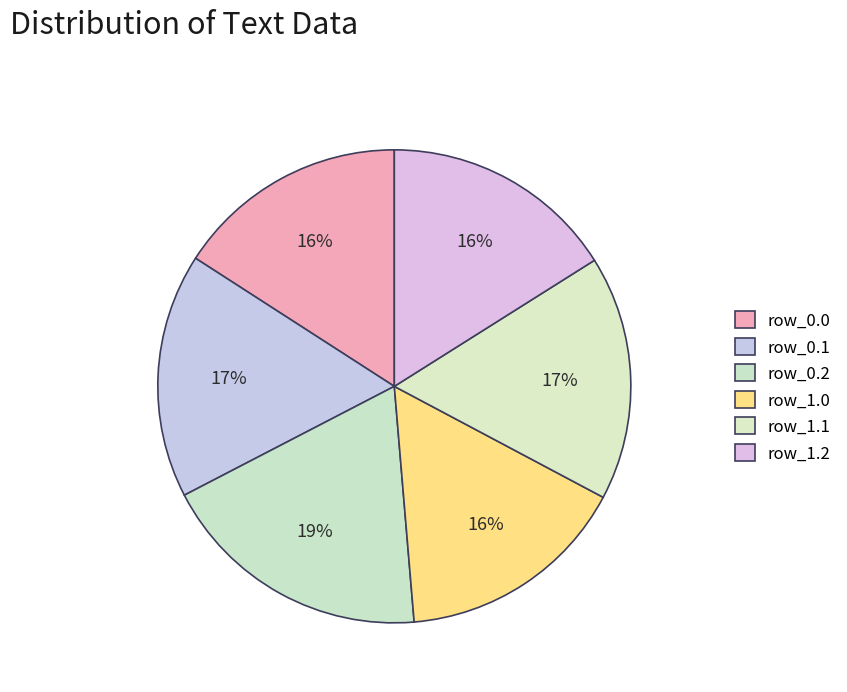

Count the number of slices in the pie.

6